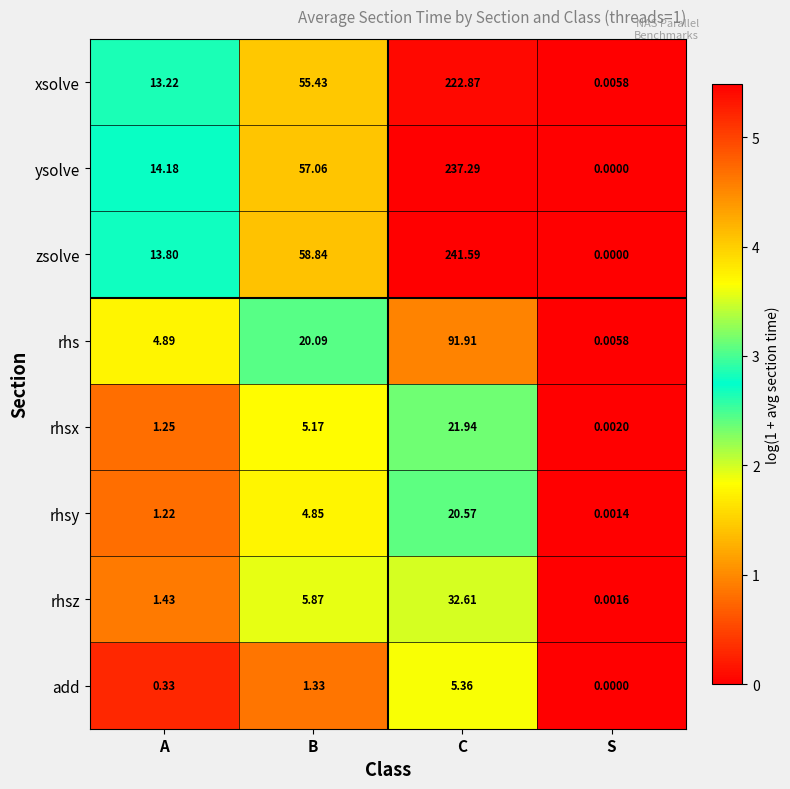

Which category has the lowest value in the xsolve series?

S